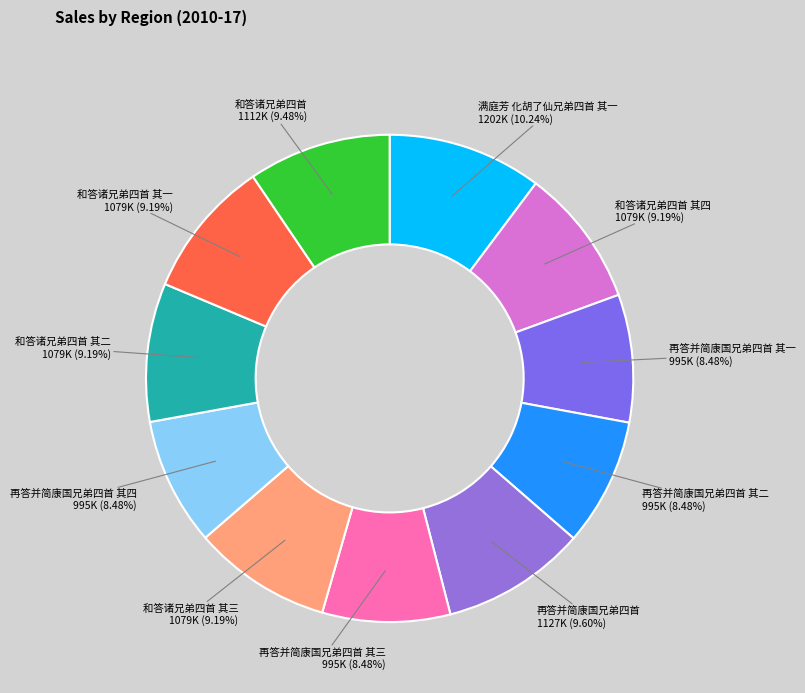

Does 再答并简康国兄弟四首 其三 represent more than half of the total?

No